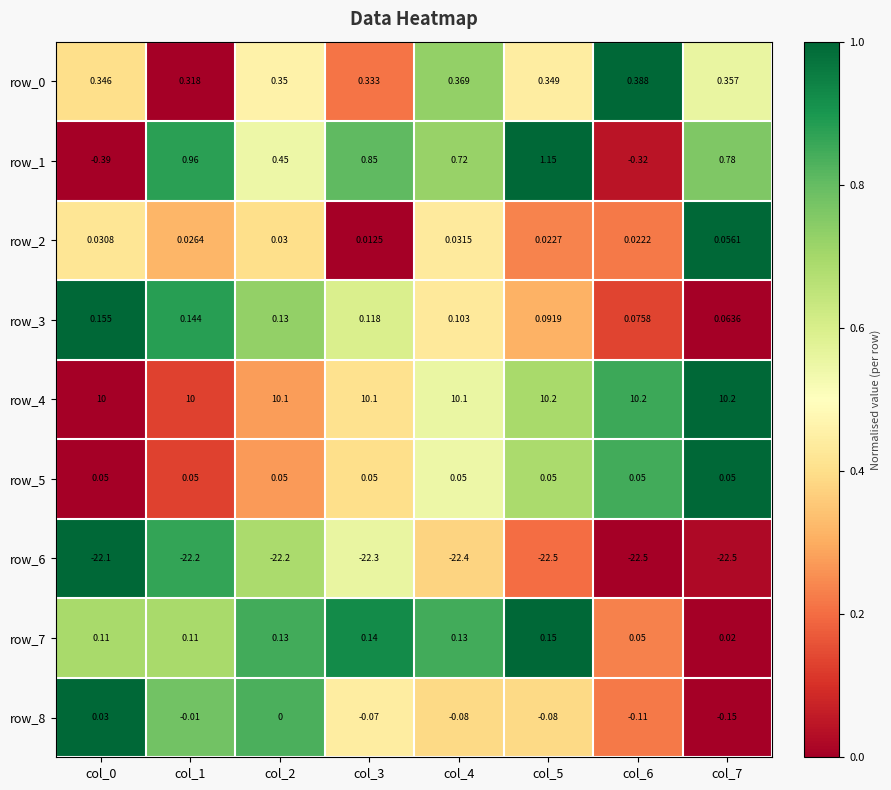

Is the value of row_7 at col_3 greater than the value of row_6 at col_5?

Yes